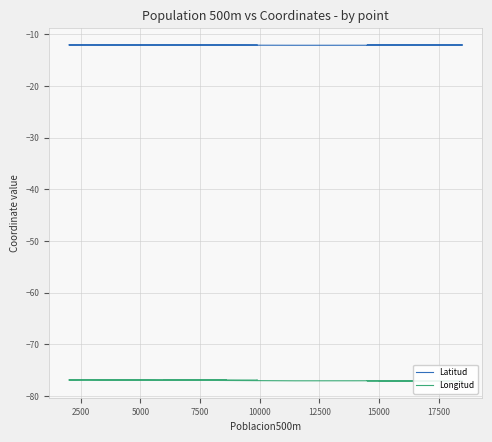

Is this an area chart (filled region under the line)?

No